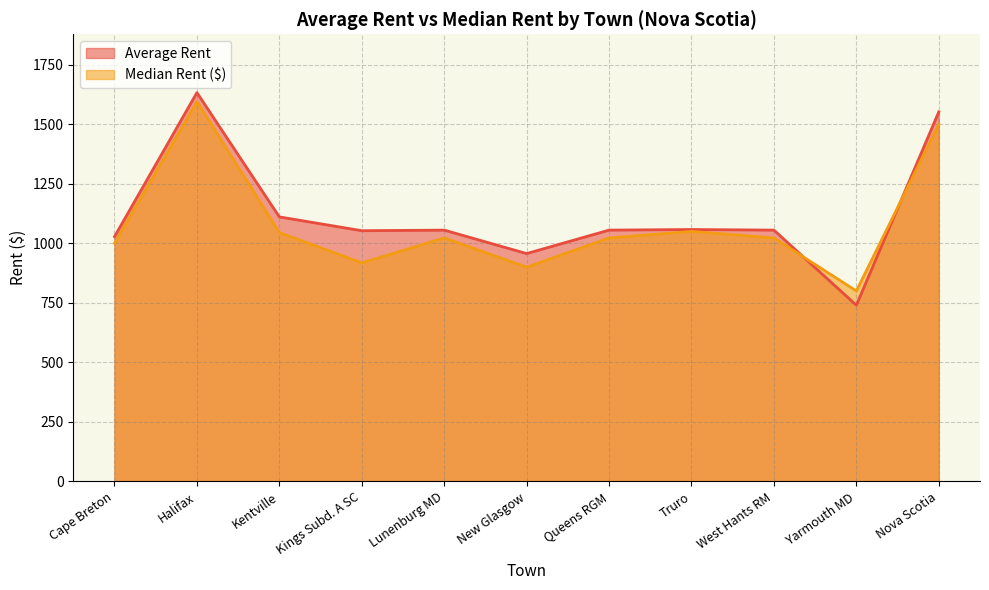

What is the greatest value displayed?

1633.0